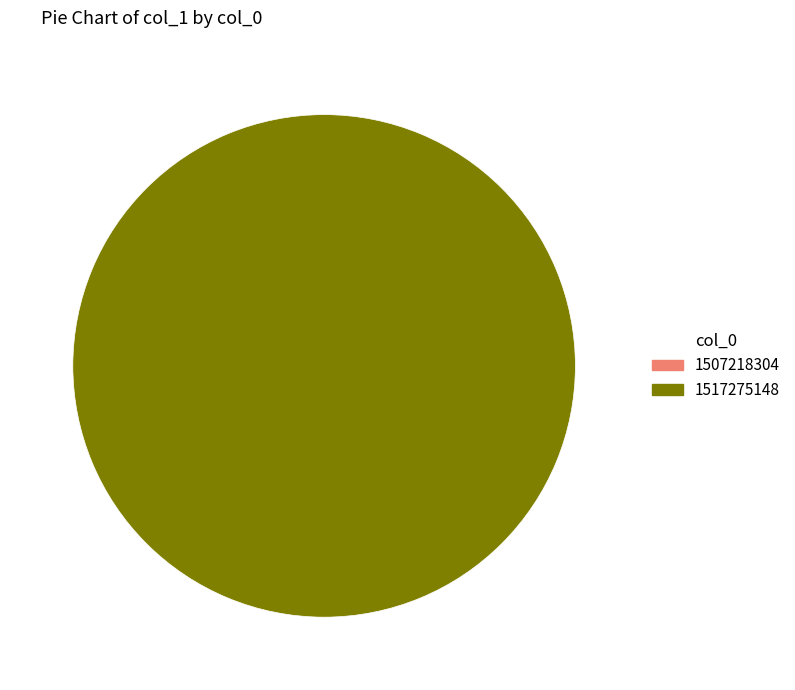

What is the smallest slice in the pie chart?

1507218304